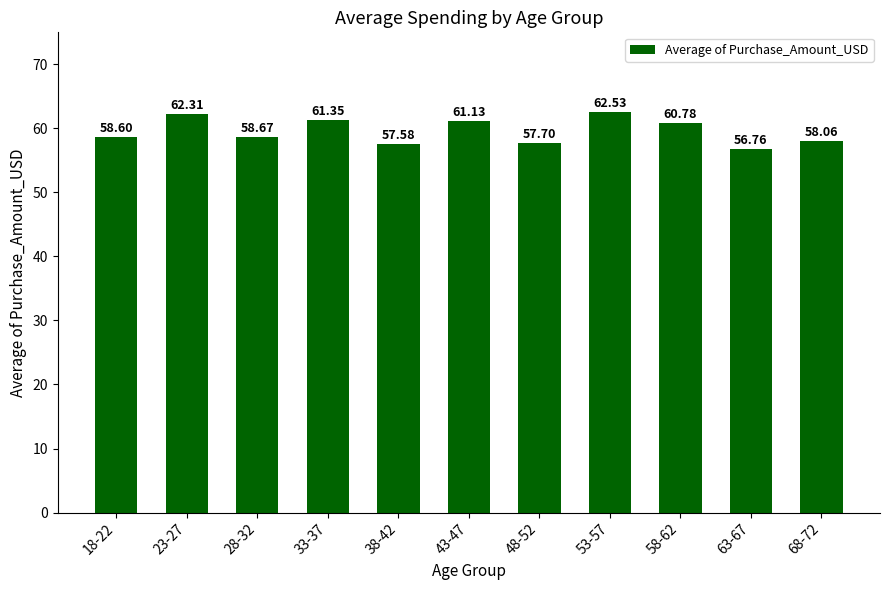

Is it true that the value at 18-22 is 58.6?

True